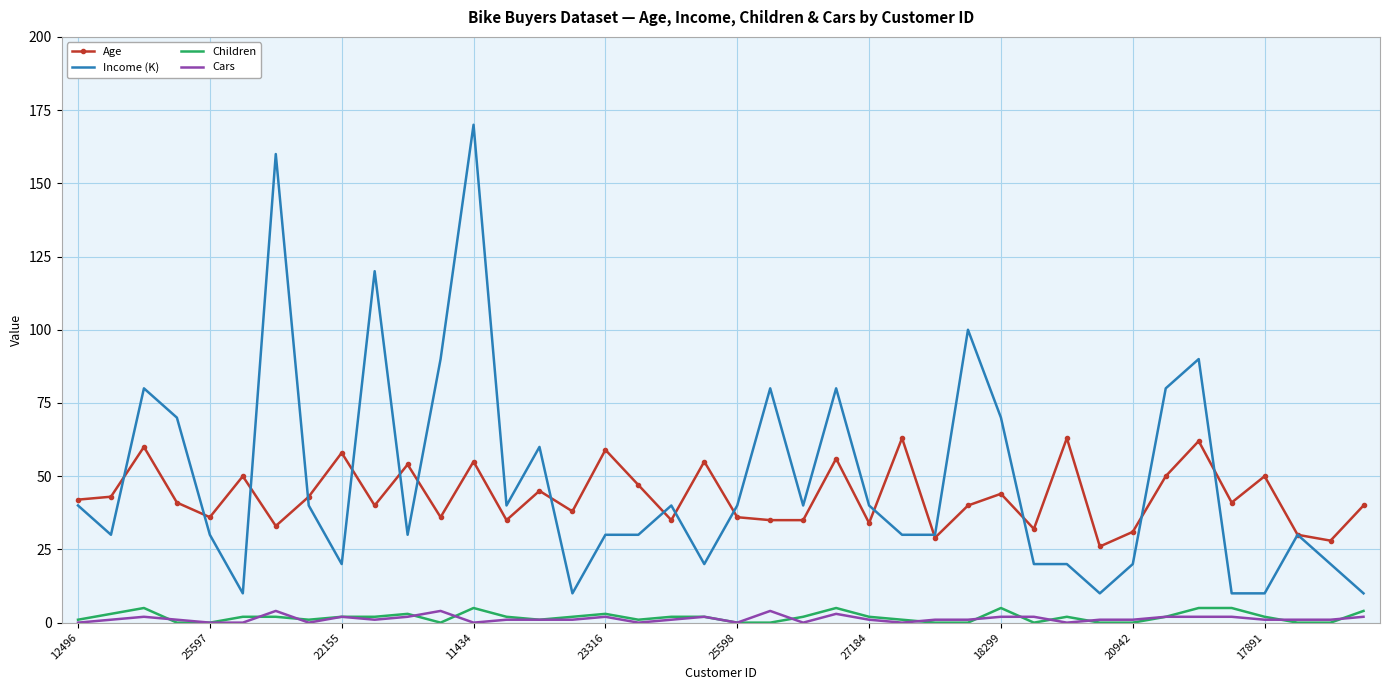

True or false: Age and Children cross at least once.

False